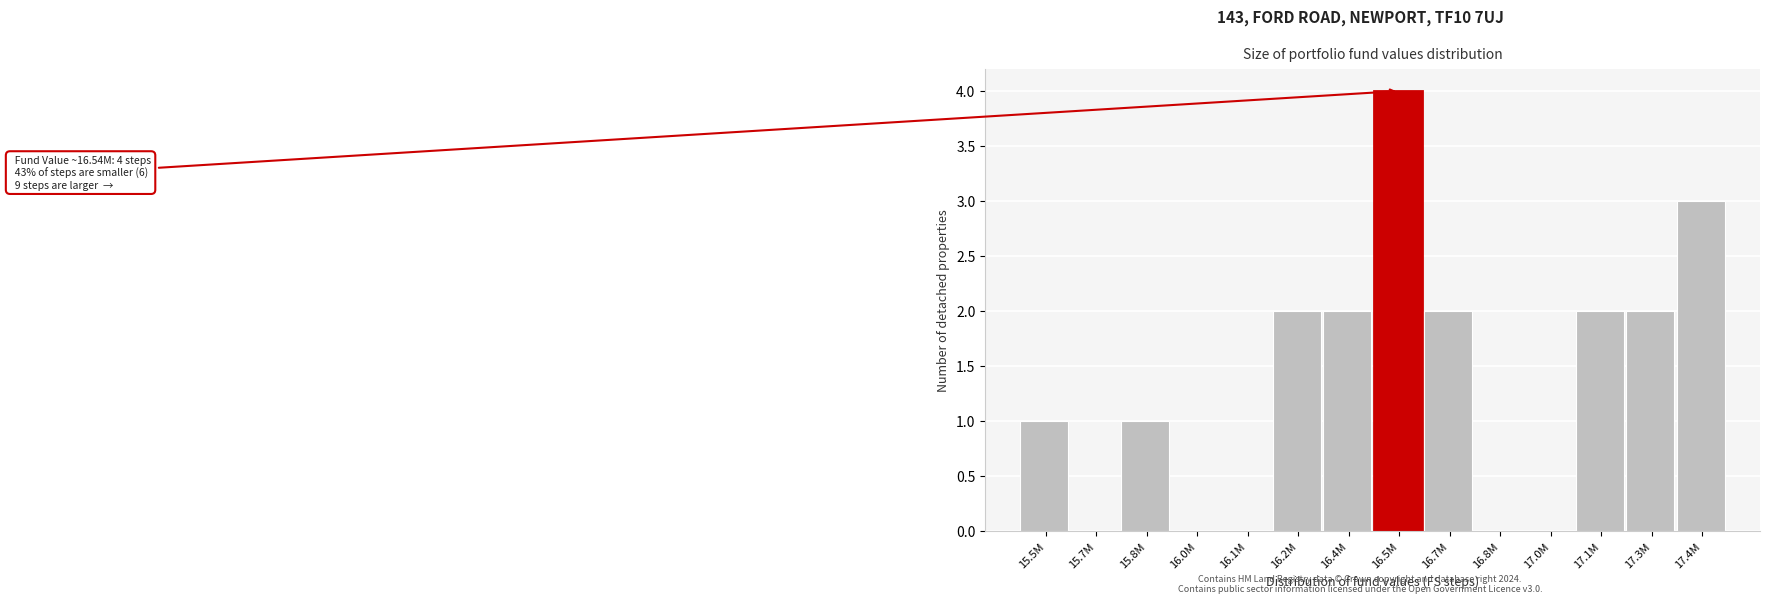

Reading left to right, extract all data points from this chart.

15.5M=1	15.7M=0	15.8M=1	16.0M=0	16.1M=0	16.2M=2	16.4M=2	16.5M=4	16.7M=2	16.8M=0	17.0M=0	17.1M=2	17.3M=2	17.4M=3